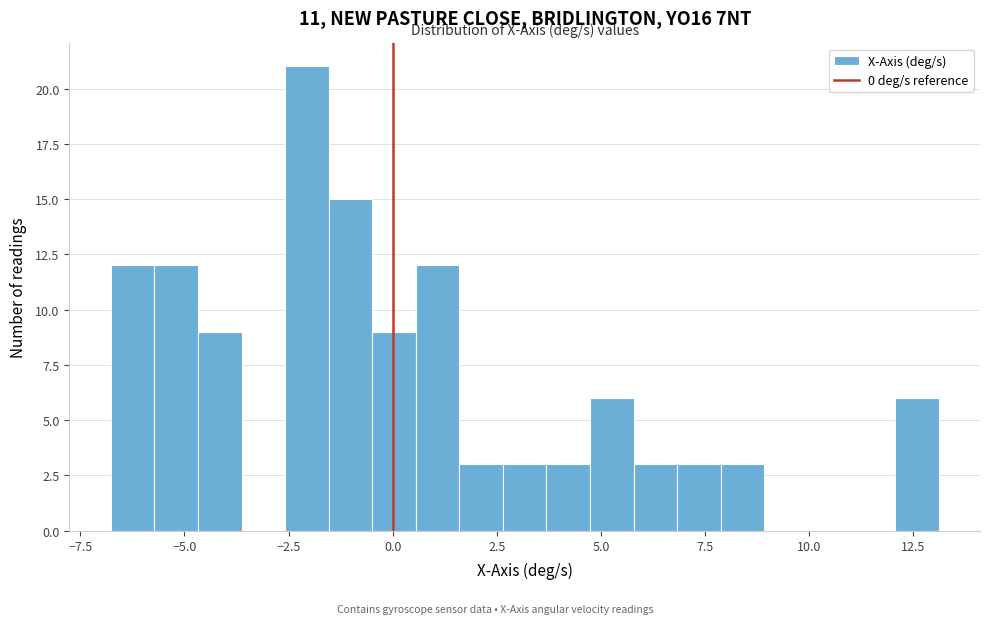

Around what value on the x-axis is the tallest bar? Give the approximate position of its centre, as read against the axis.

-2.0